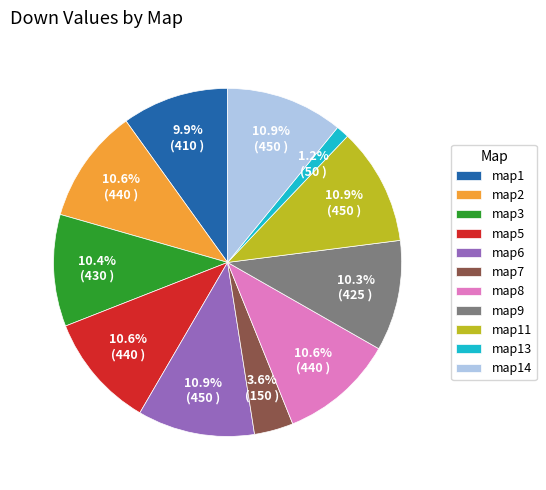

To the nearest percent, what is the average slice percentage?

9%